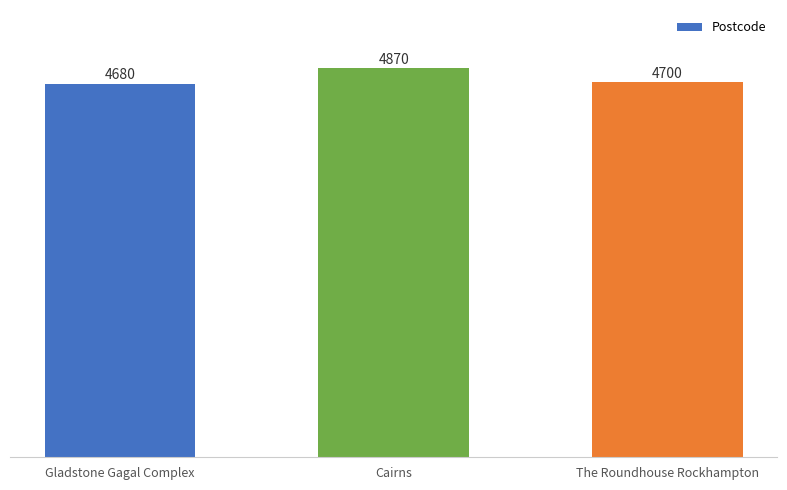

What is the difference between the maximum and minimum values?

190